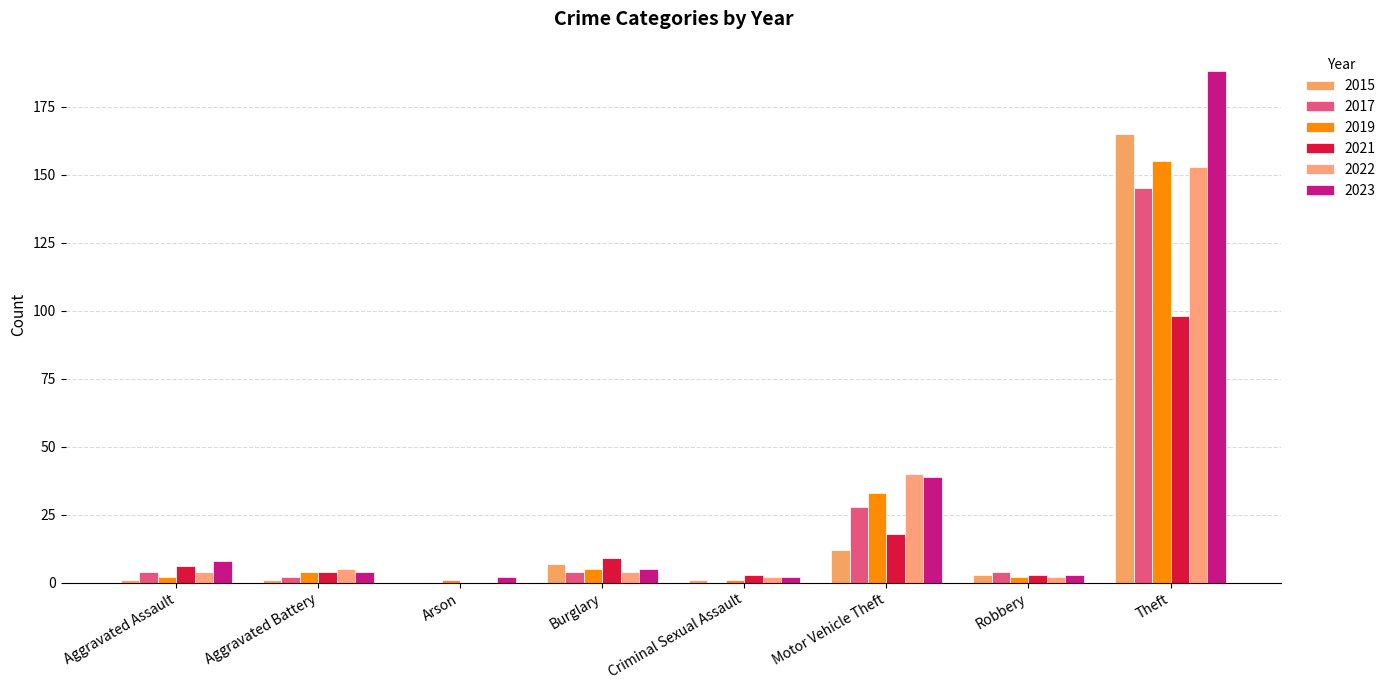

Are the bars grouped side by side (vs. stacked)?

Yes